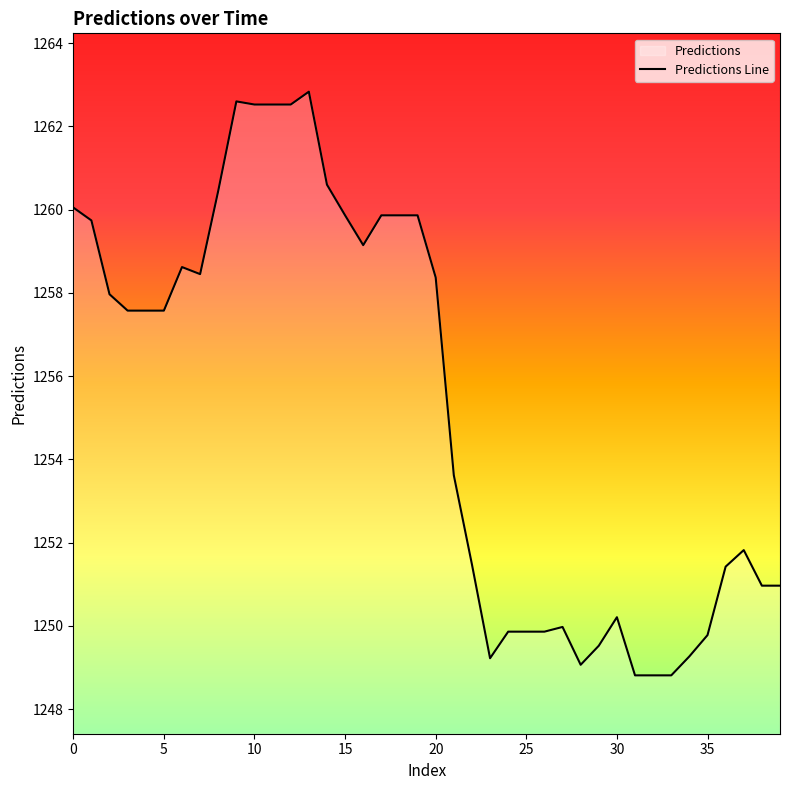

What is the greatest value displayed?

1262.8